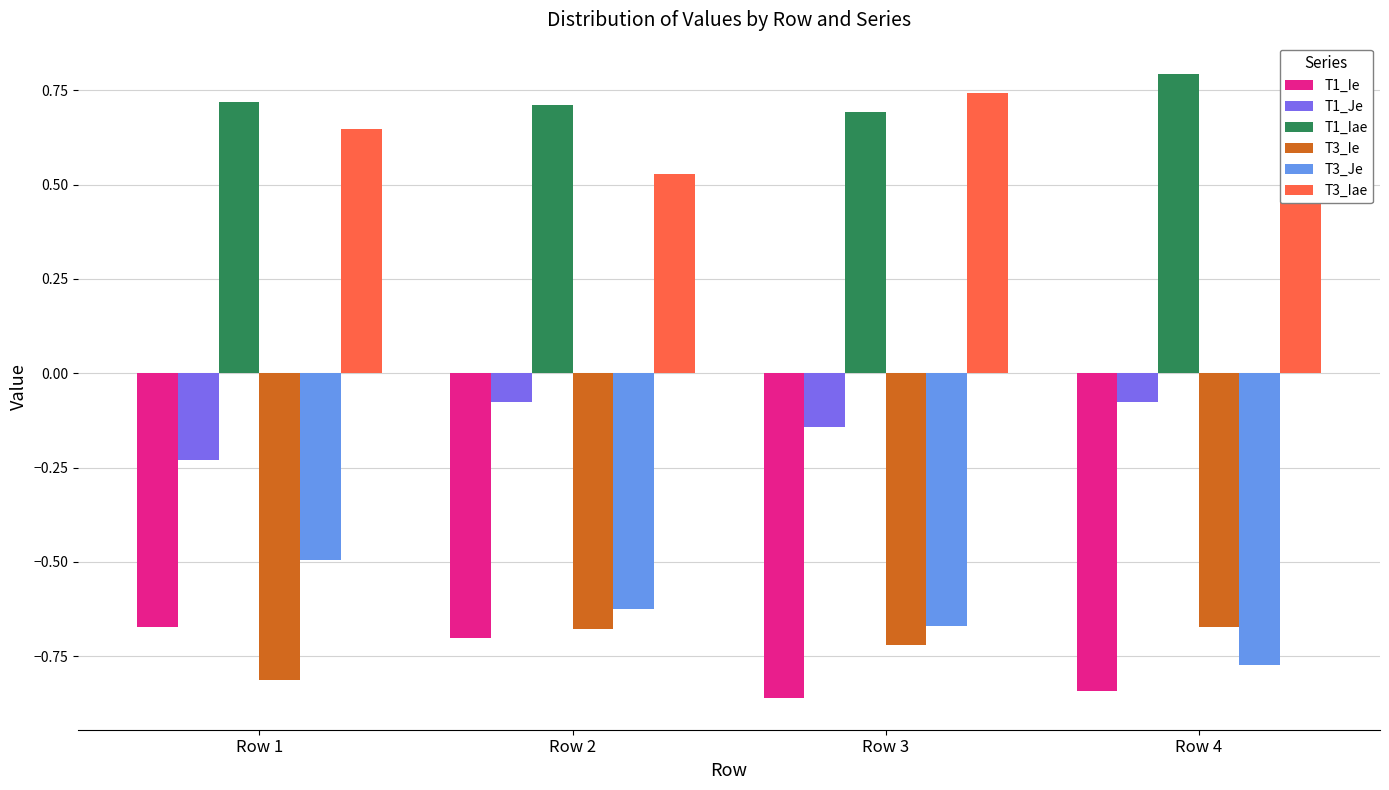

What is the minimum value shown in the chart?

-0.9